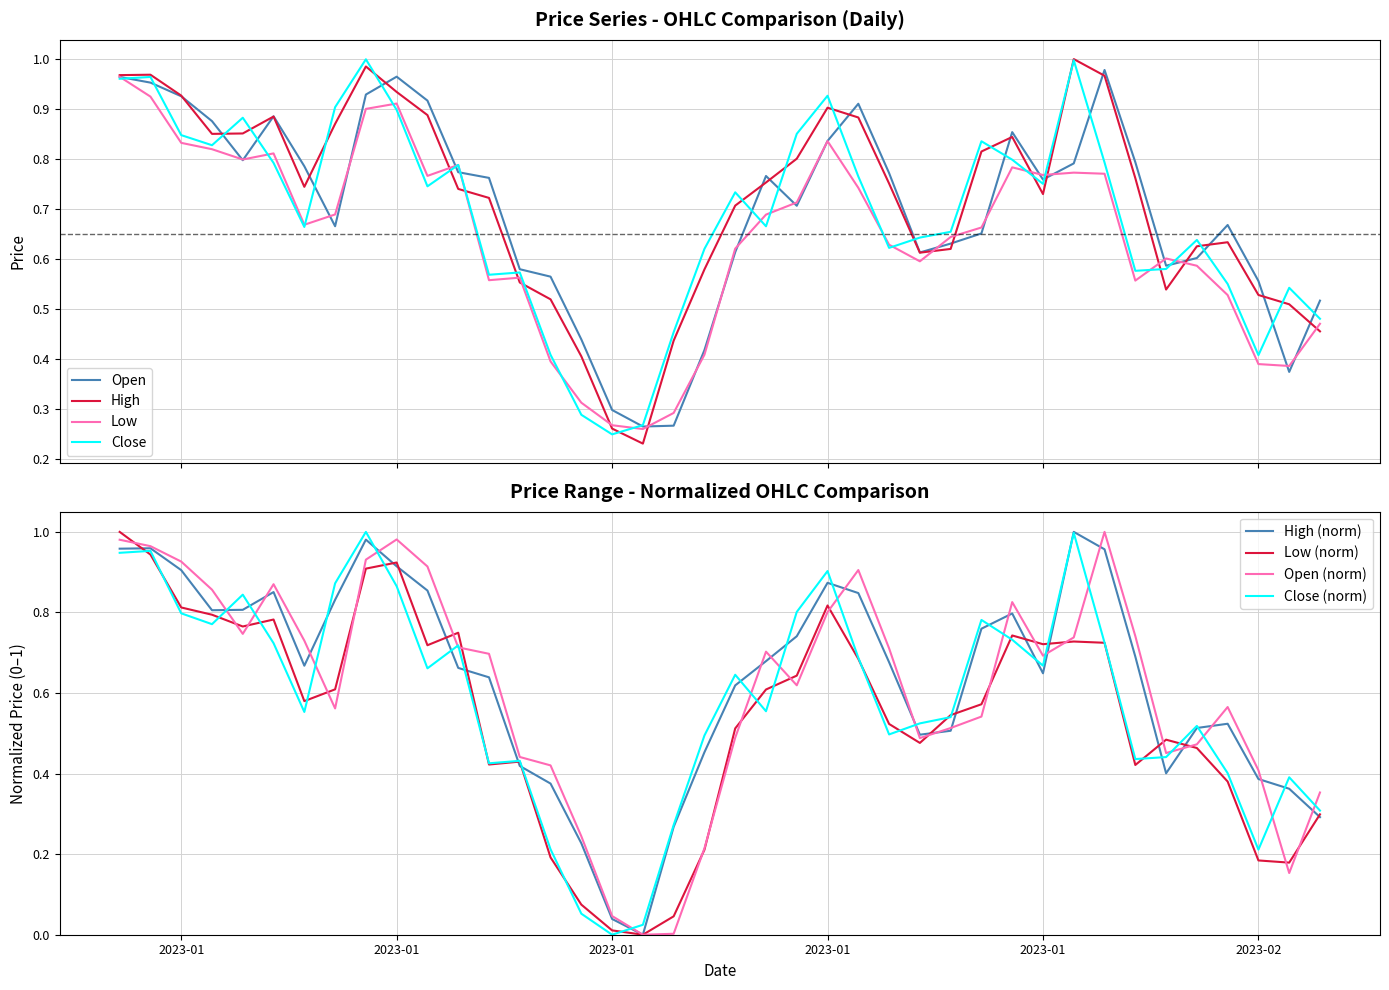

Is it true that High equals 0.7 at 2023-01-21?

True